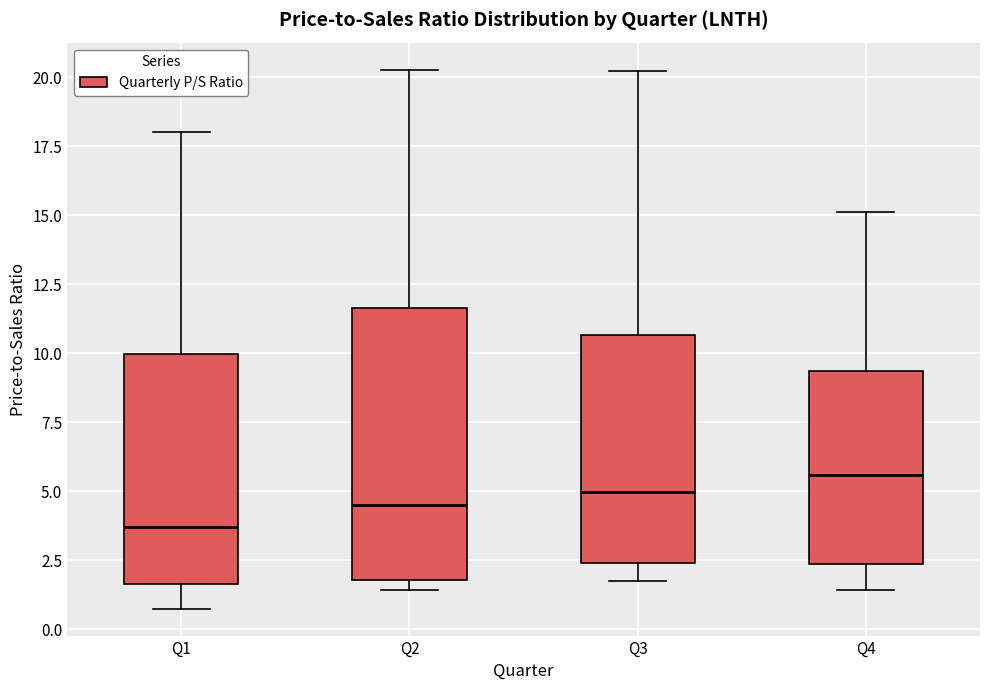

Which box is the tallest, from its lower edge to its upper edge?

Q2